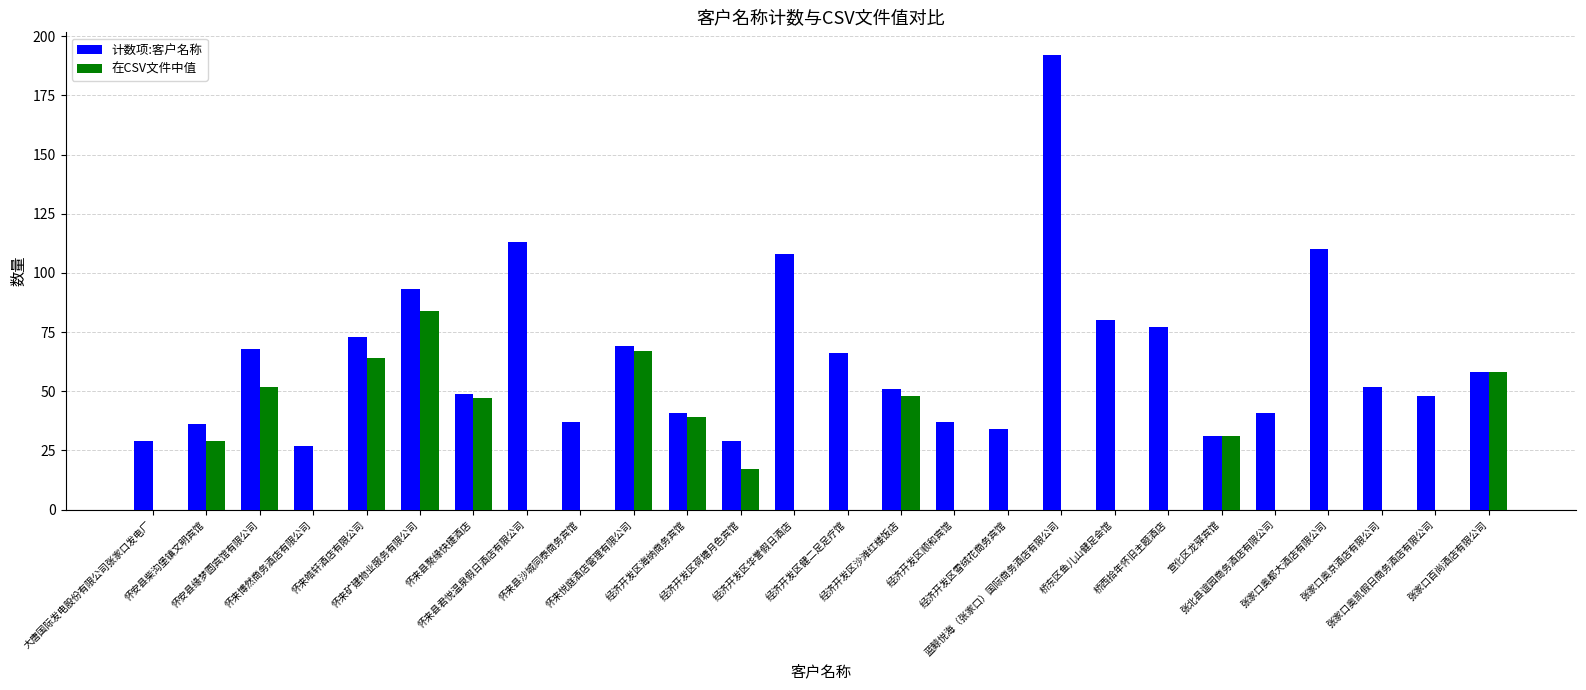

How many data points does each series have?

26